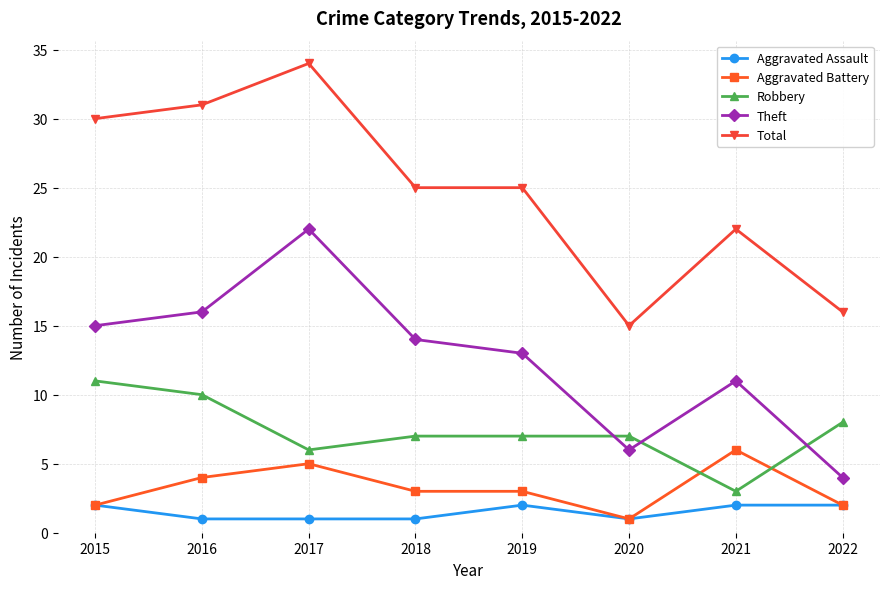

Is it true that Total equals 8 at 2022?

False